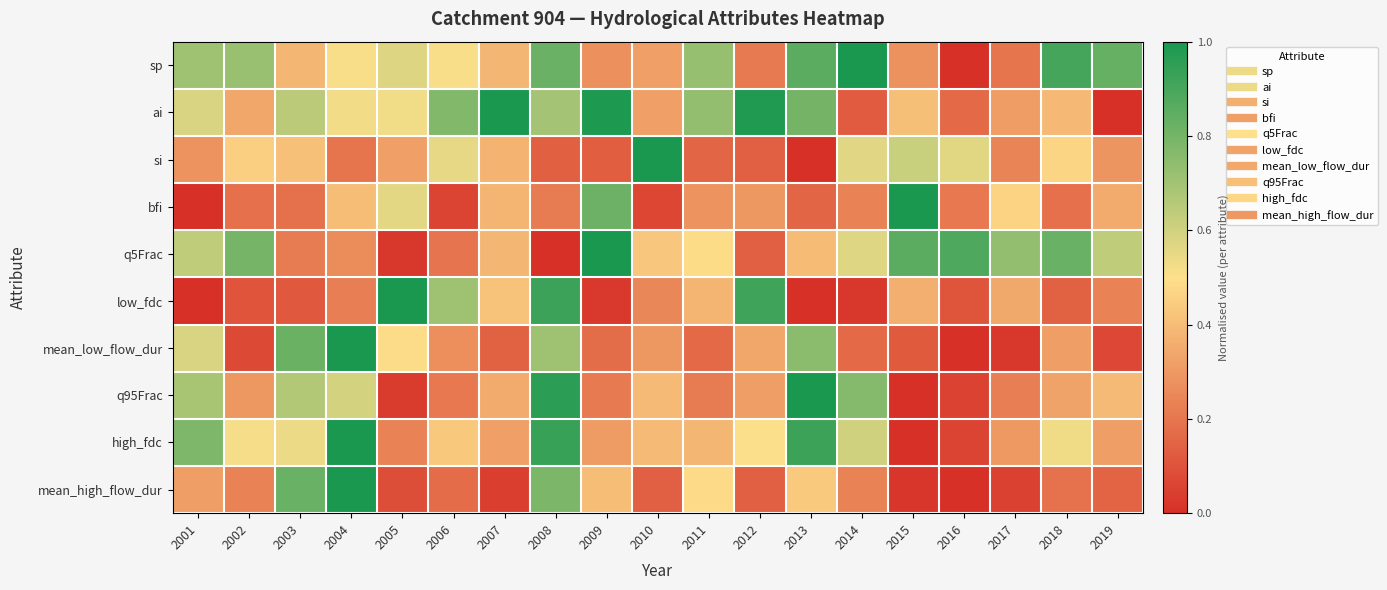

How many series are shown in this chart?

10